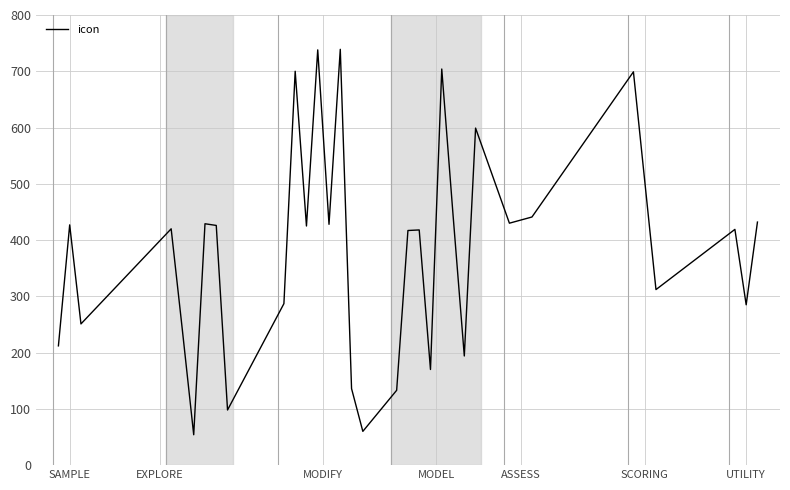

What is the maximum value shown in the chart?

739